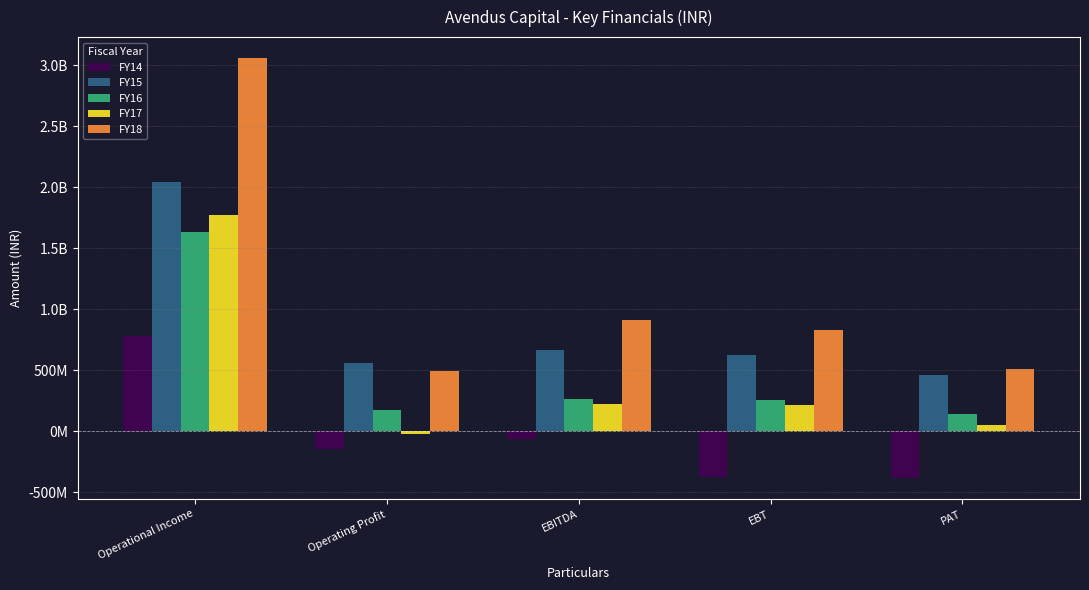

At which category is the sum across all series the highest?

Operational Income